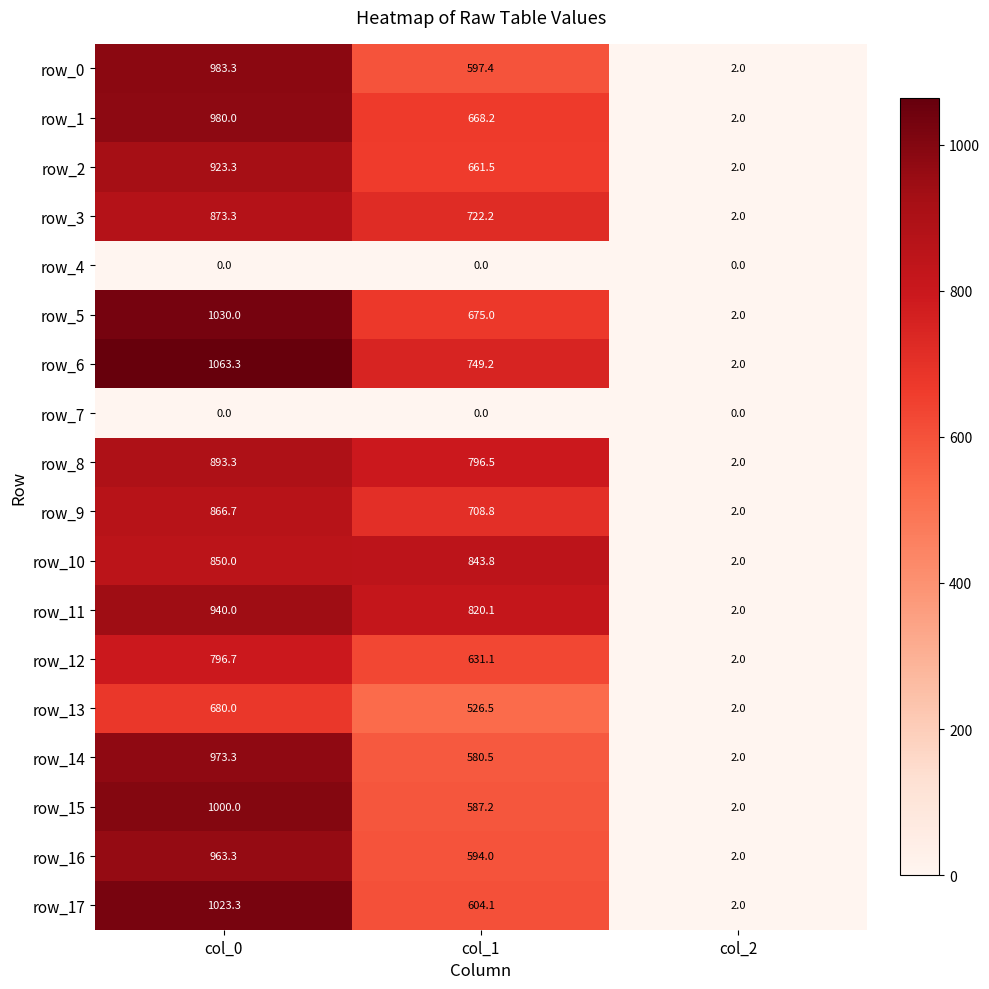

List the labels in order of row_15 value, largest first.

col_0, col_1, col_2